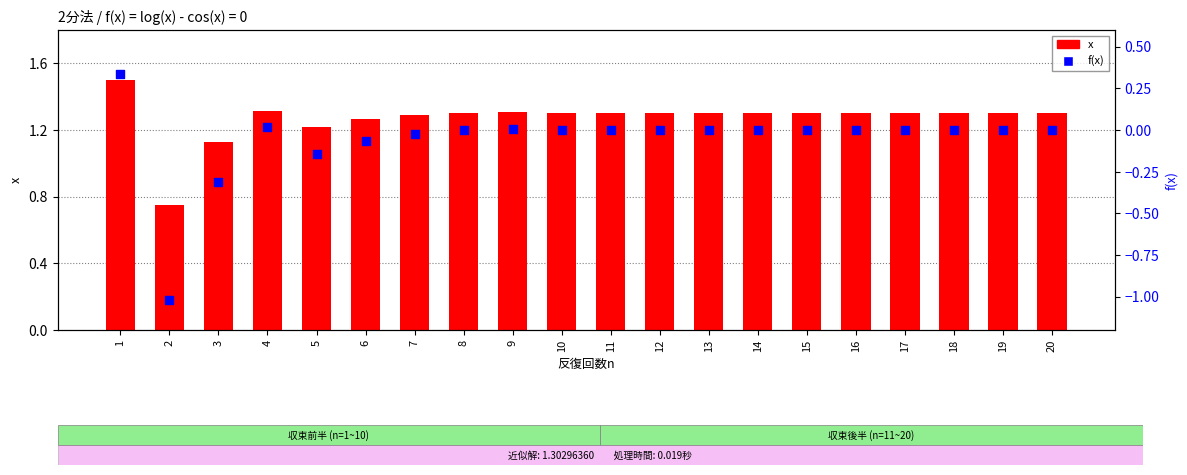

What are all the series names shown in the legend?

x, f(x)